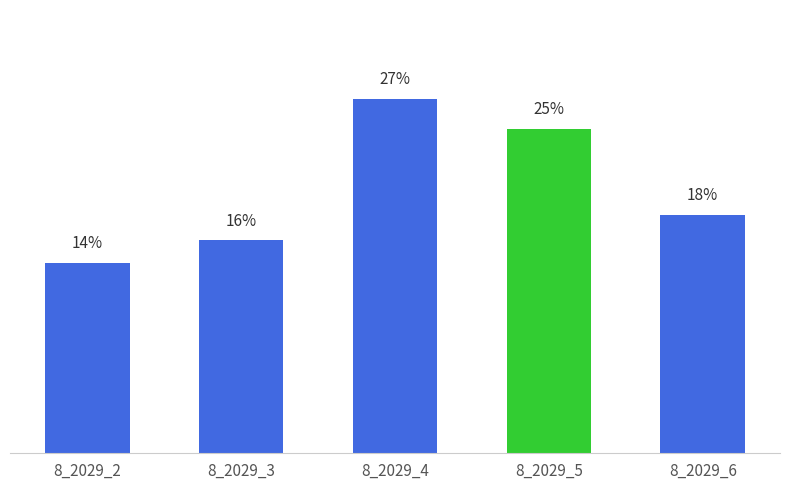

The chart shows a value of 35.2 at 8_2029_4. True or false?

False